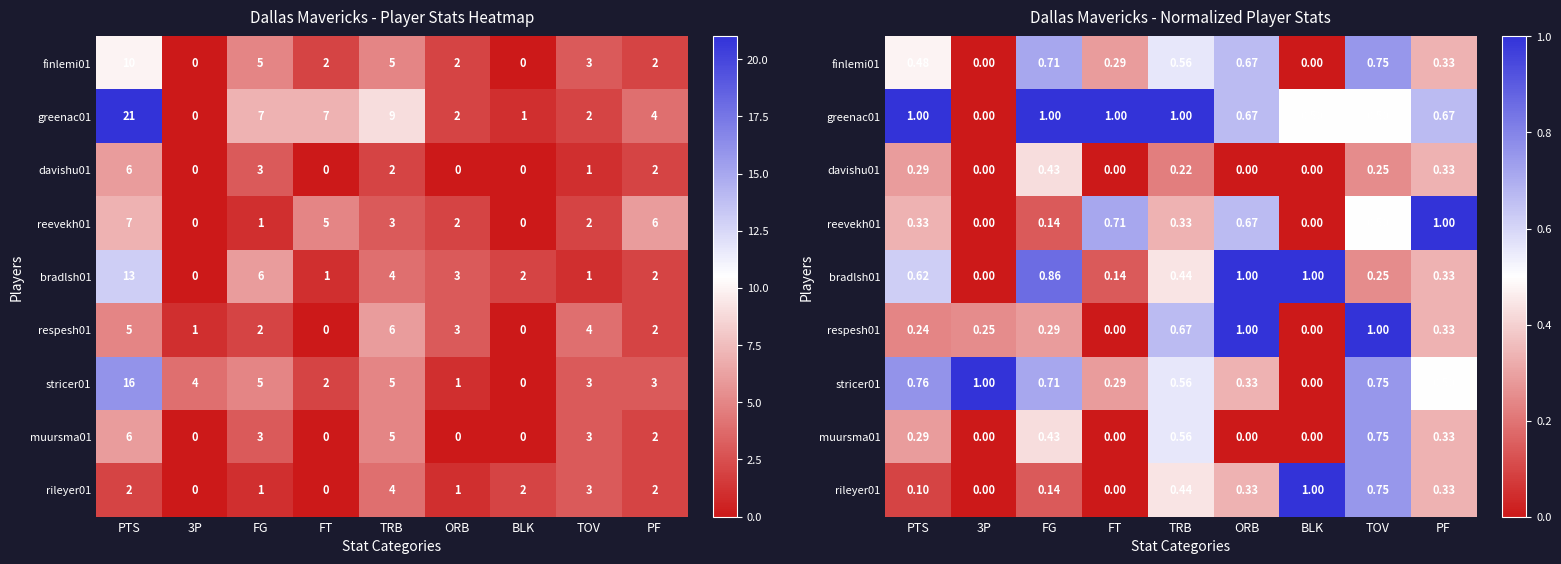

True or false: greenac01 has a value of 1.0 at PTS.

True